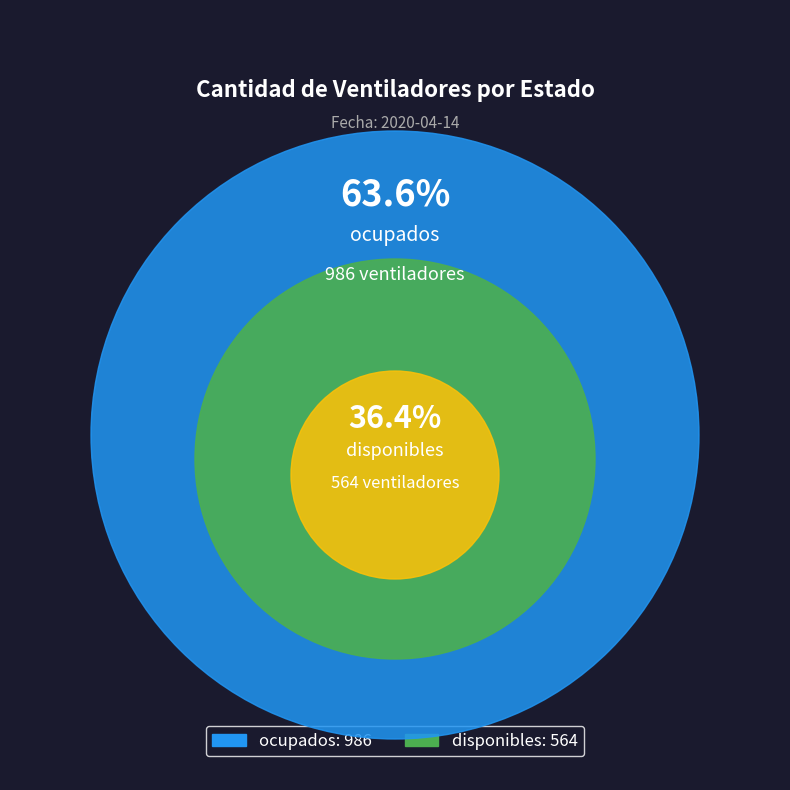

Does disponibles represent more than half of the total?

No